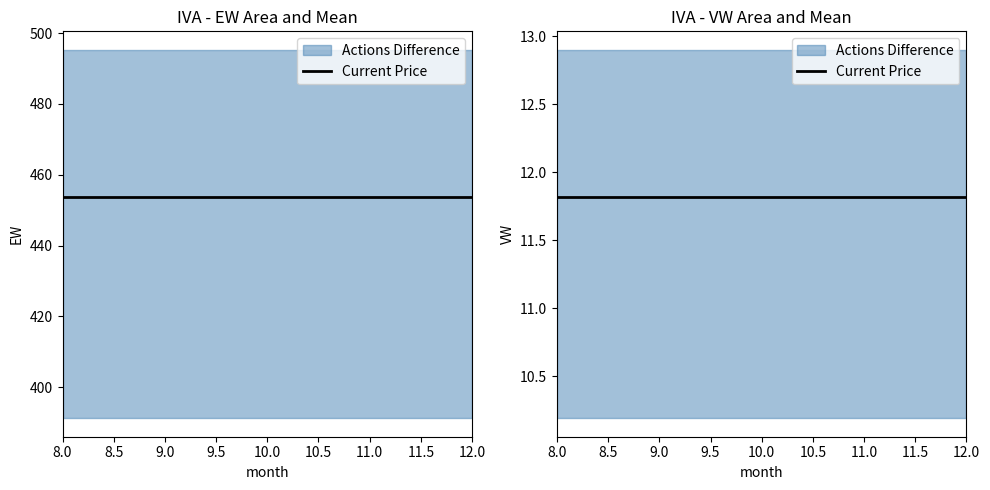

At which category is the sum across all series the highest?

11